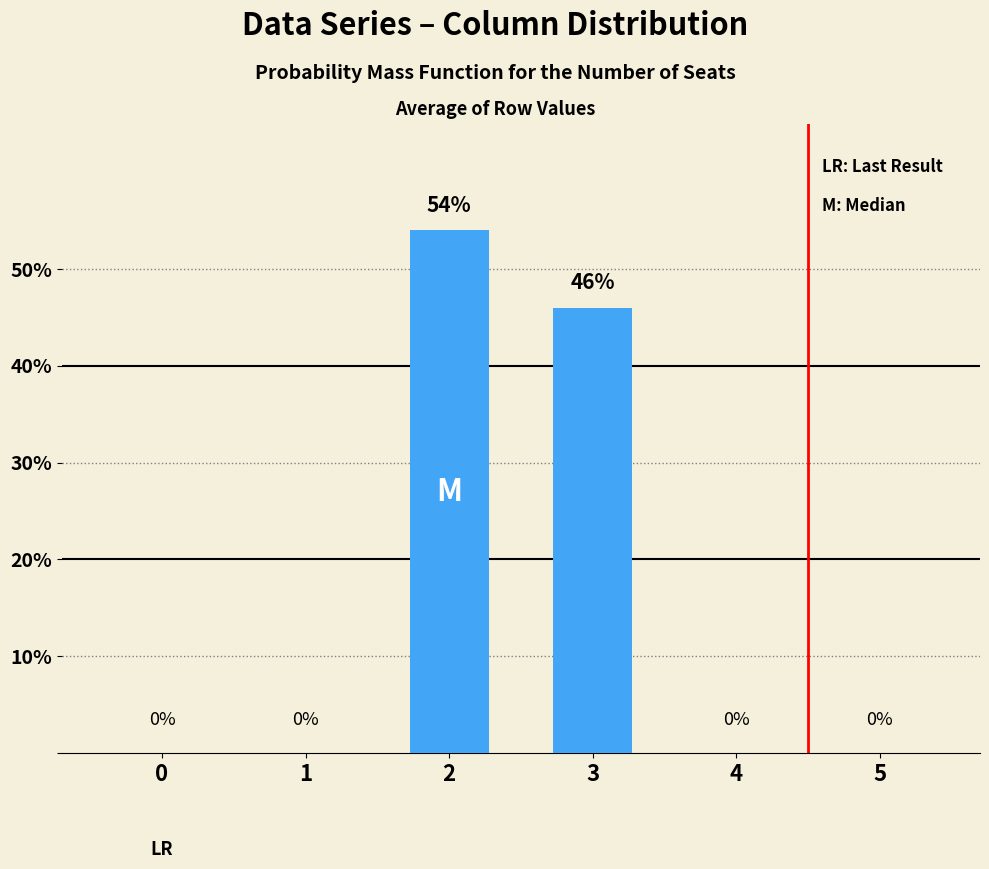

True or false: the data shows 18 at 4.

False